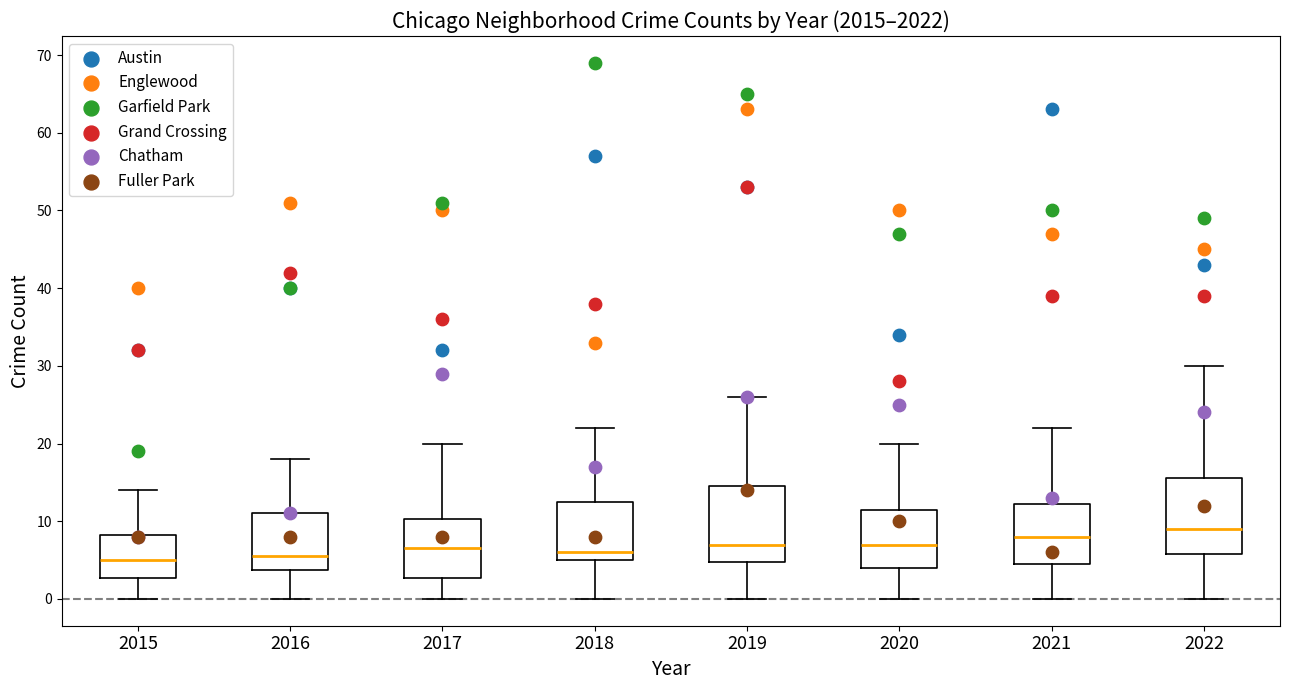

Where does the upper whisker of the box at x = 2017 end on the y-axis? The values are not printed on the chart, so give them approximately, as read against the axis.

20